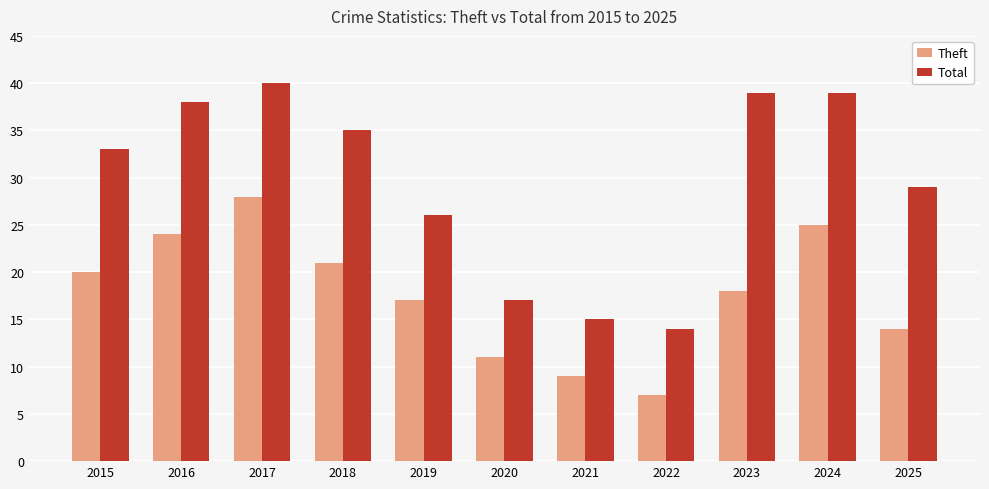

List the series in order of their peak value, highest first.

Total, Theft